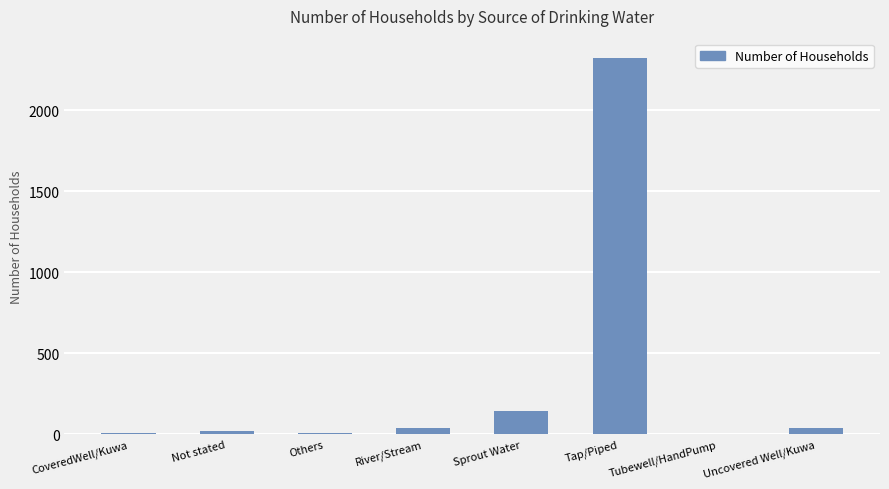

How many categories are shown in the chart?

8